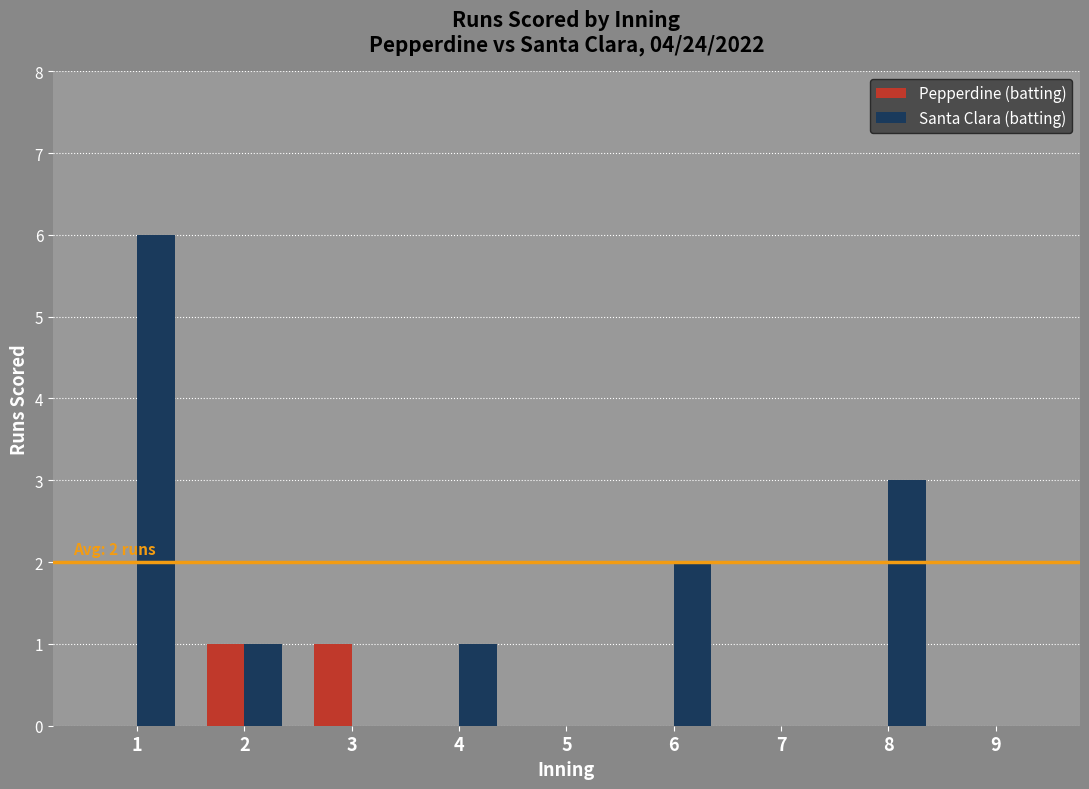

What is the highest value of the Santa Clara (batting) series?

6